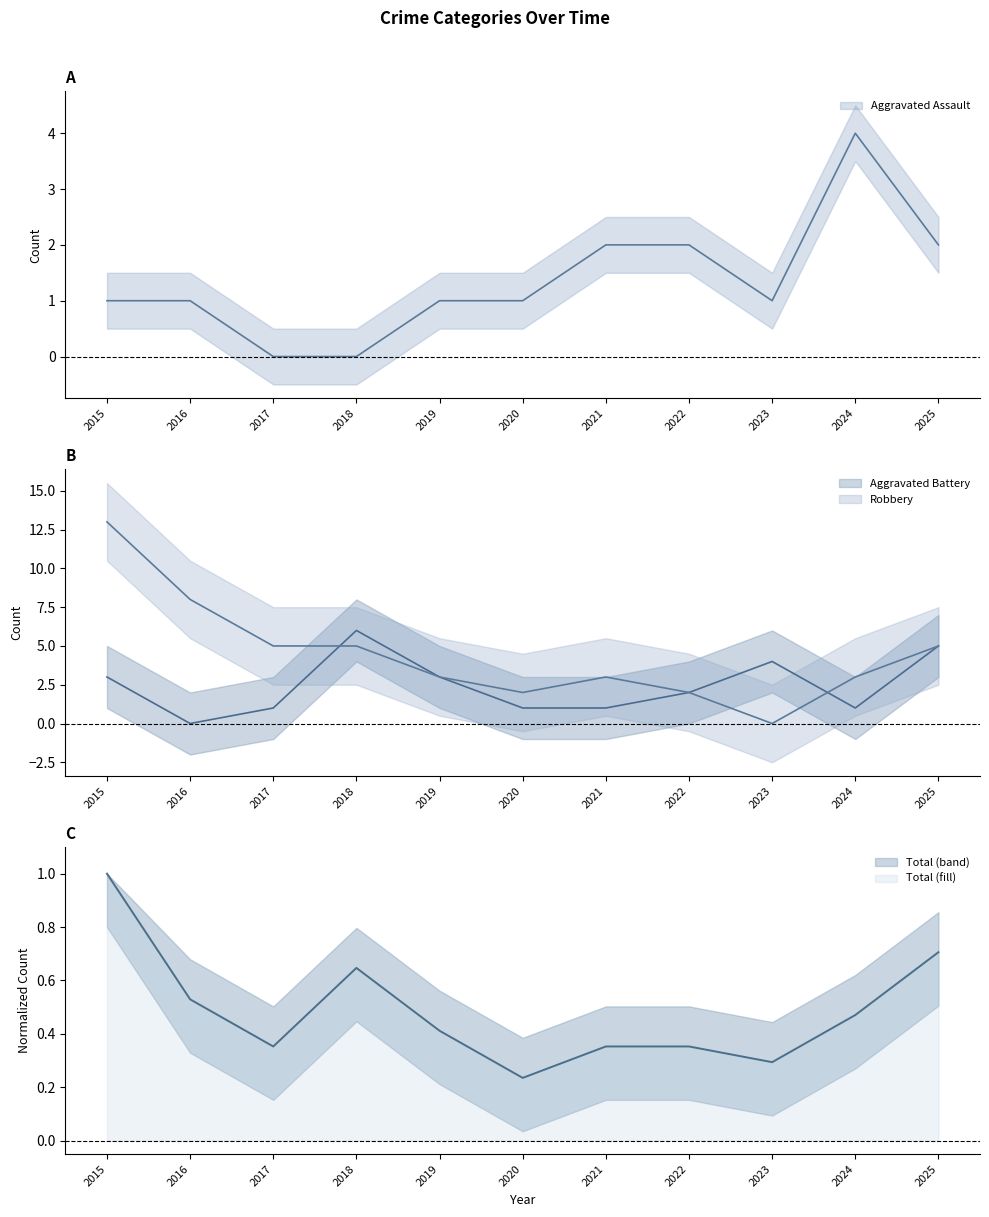

What is the difference between the maximum and minimum values in the Robbery series?

13.0